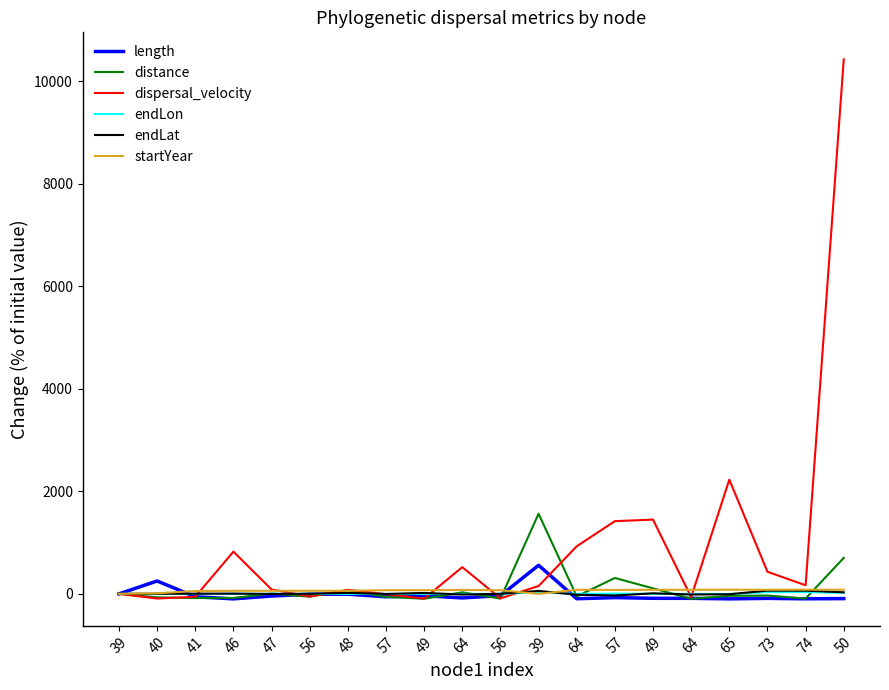

How many lines are shown in the chart?

6